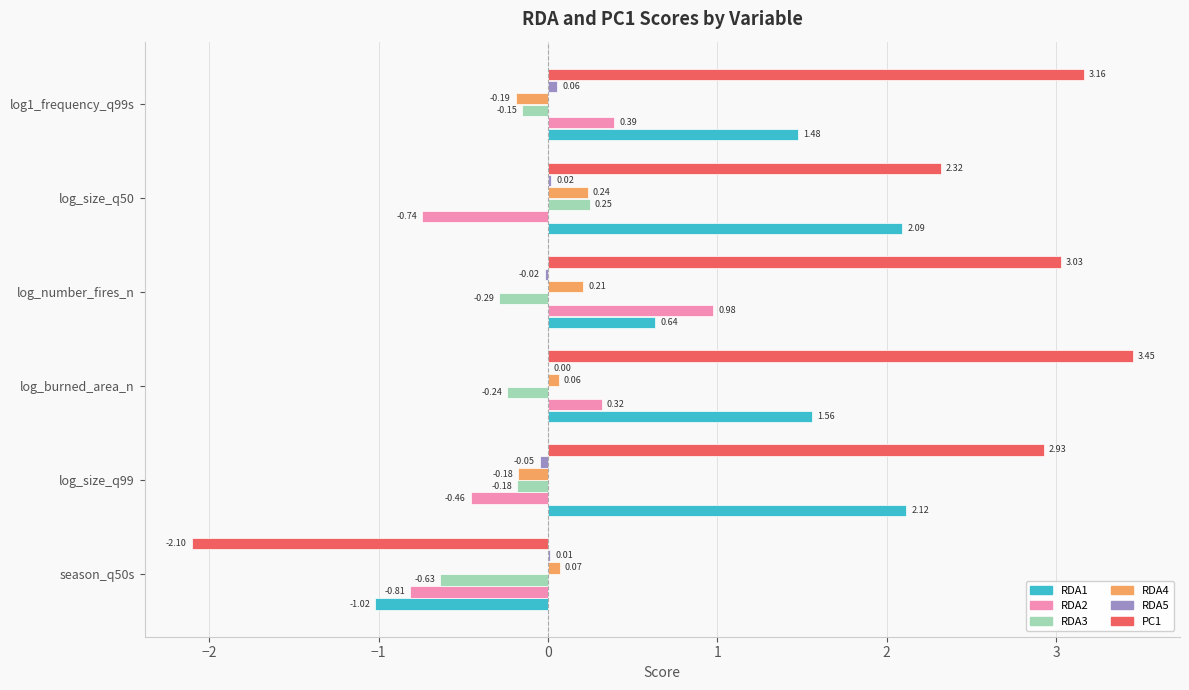

How many positive values does the RDA3 series have?

1